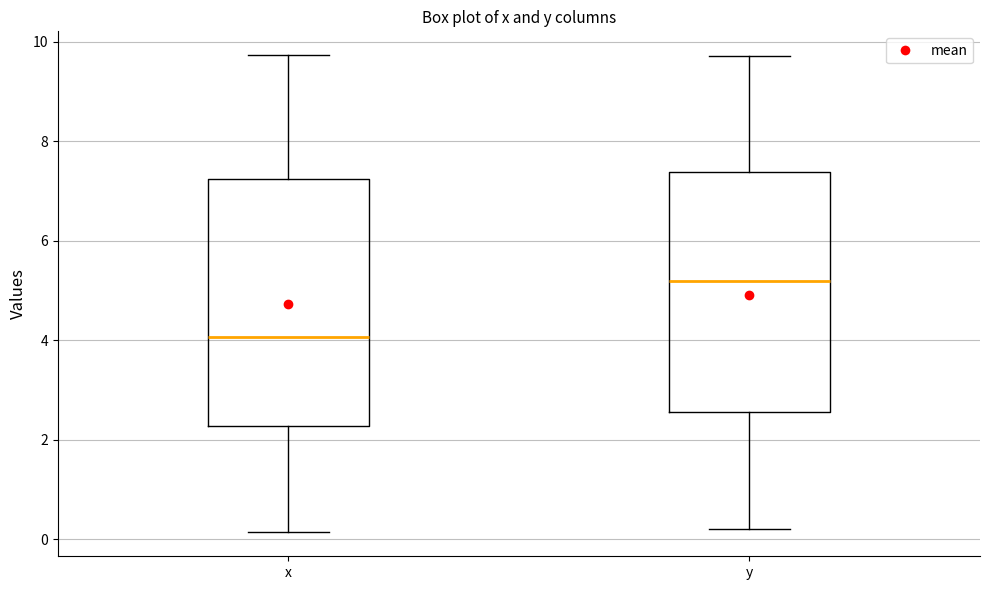

Which box has the highest median line?

y